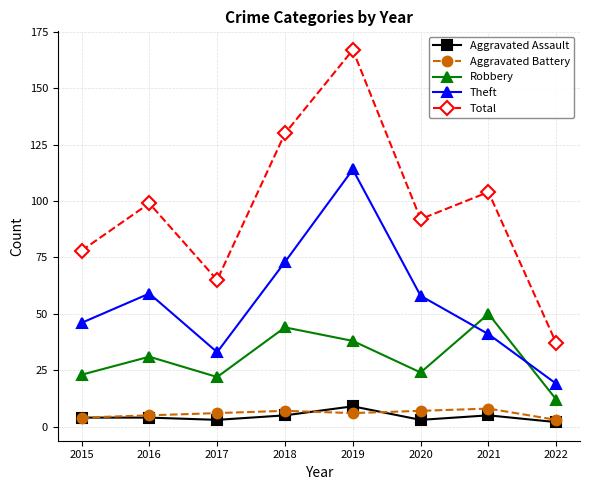

What is the maximum value for Total?

167